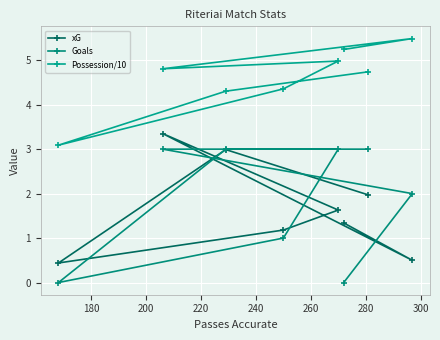

Reading left to right, extract all data points from this chart.

xG: 0.4	3.4	3.0	1.2	1.6	1.3	2.0	0.5
Goals: 0.0	3.0	3.0	1.0	3.0	0.0	3.0	2.0
Possession/10: 3.1	4.8	4.3	4.4	5.0	5.2	4.7	5.5